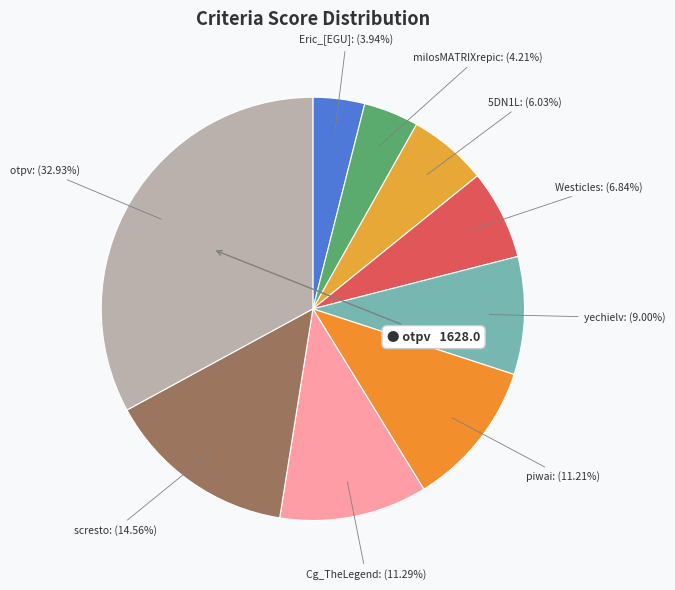

Is it true that milosMATRIXrepic is 4% of the pie?

True